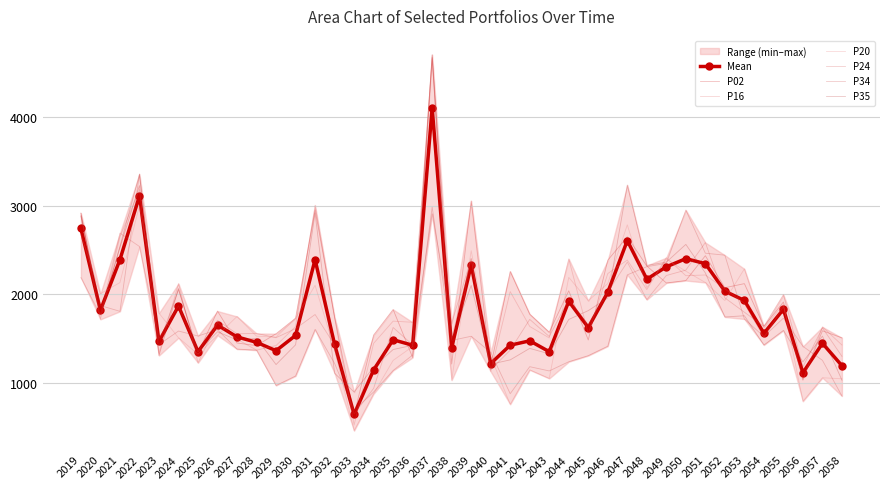

What is the spread (max minus min) of values at 2032?

634.0